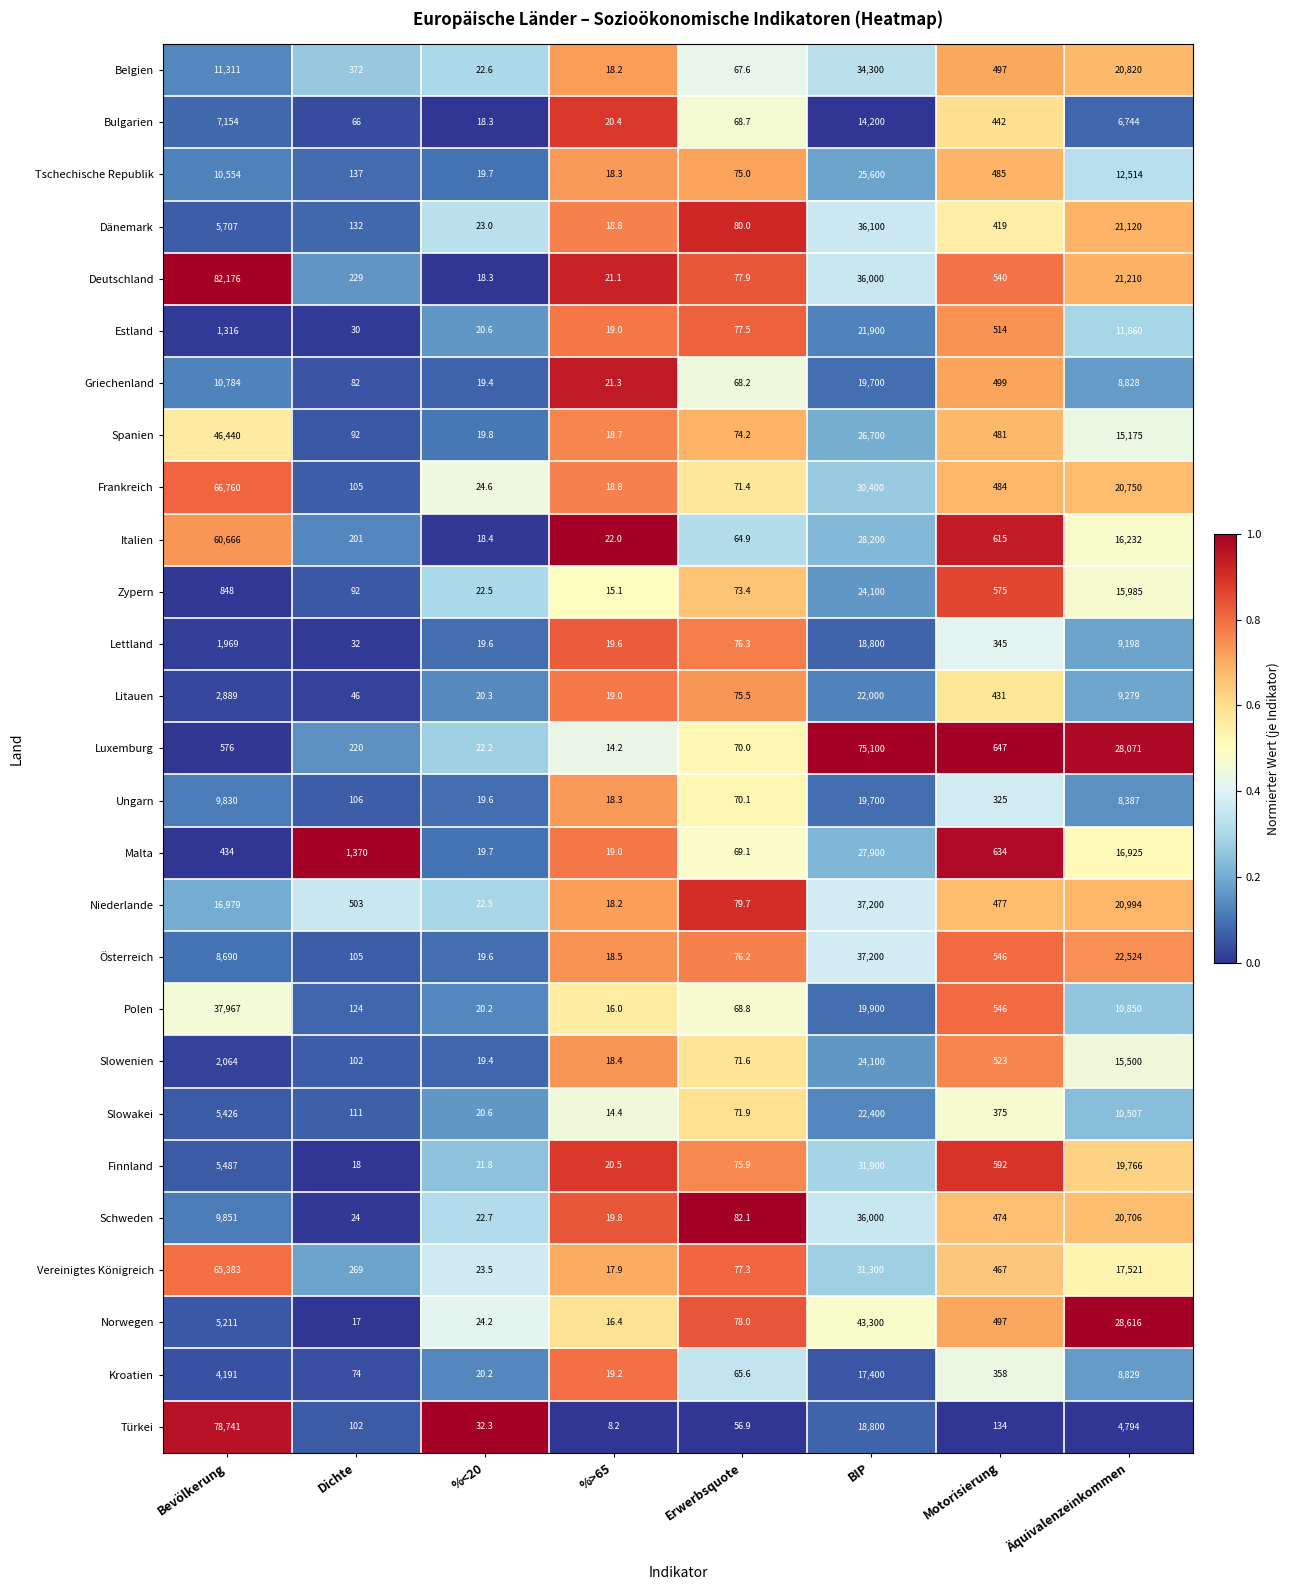

What is the difference between the Malta values at %>65 and %<20?

0.7